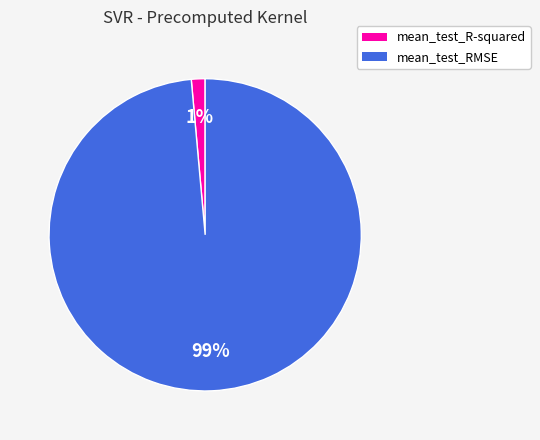

Rank the categories by value from lowest to highest.

mean_test_R-squared, mean_test_RMSE